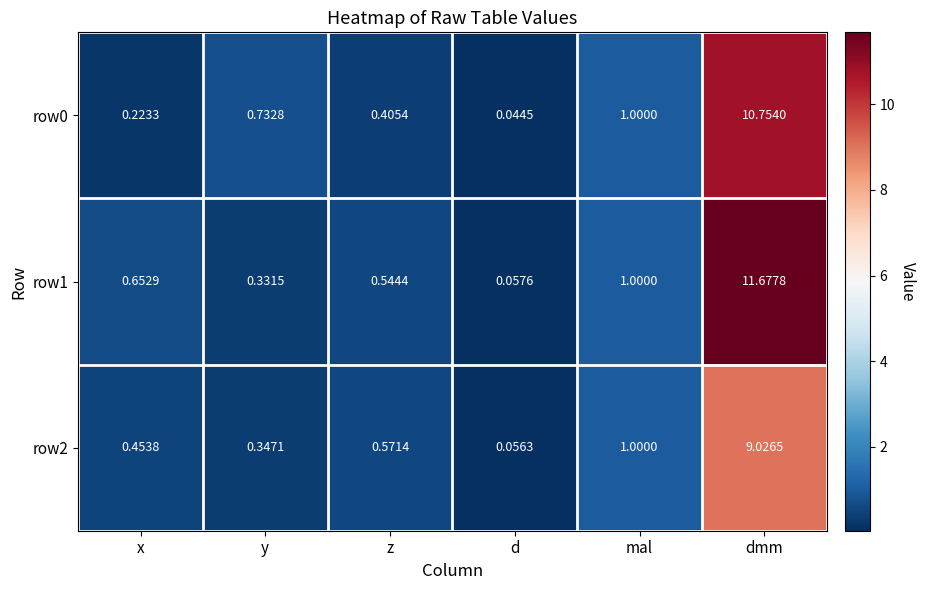

Which series has the largest total across all categories?

row1